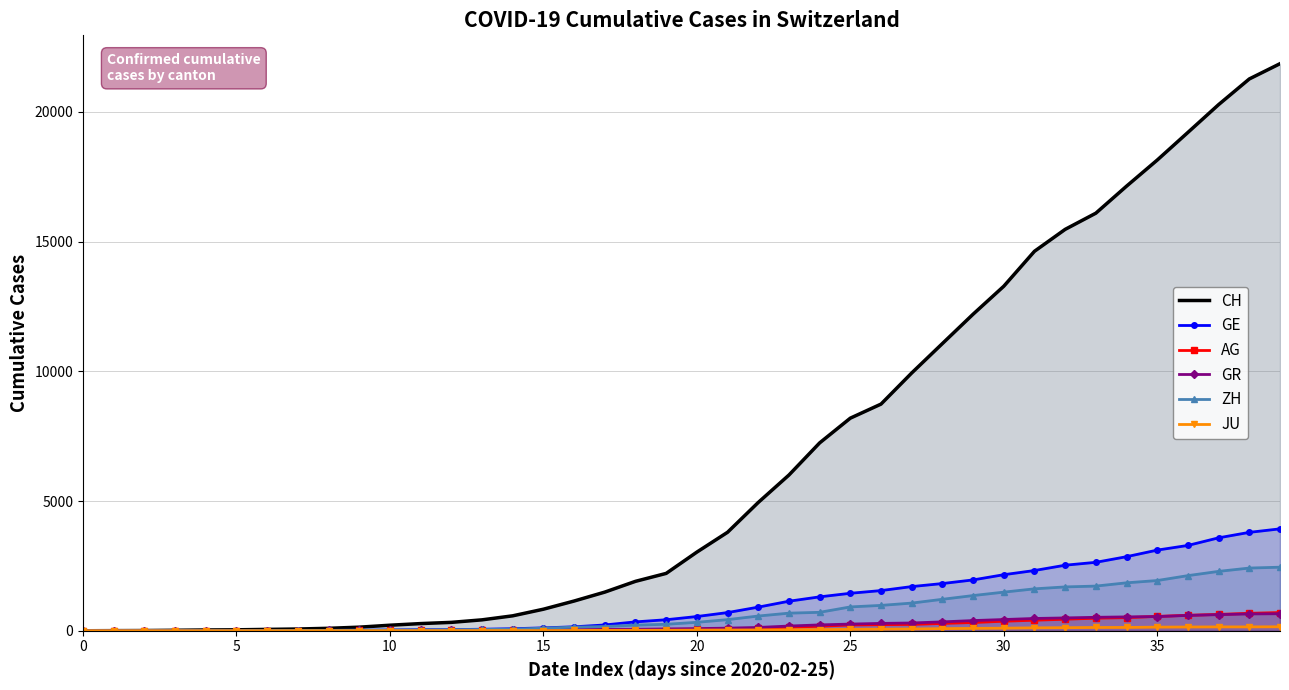

How many data points in AG are above 56?

19